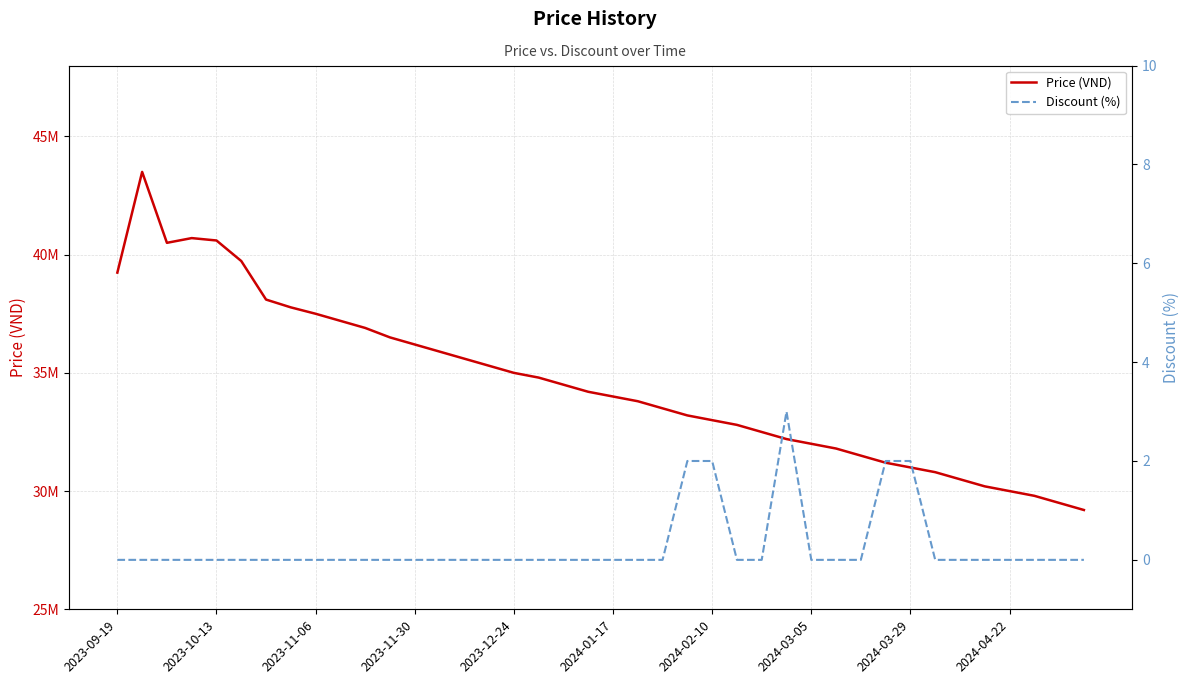

Between 2023-09-19 and 2023-11-06, which series saw the biggest shift?

Price (VND)